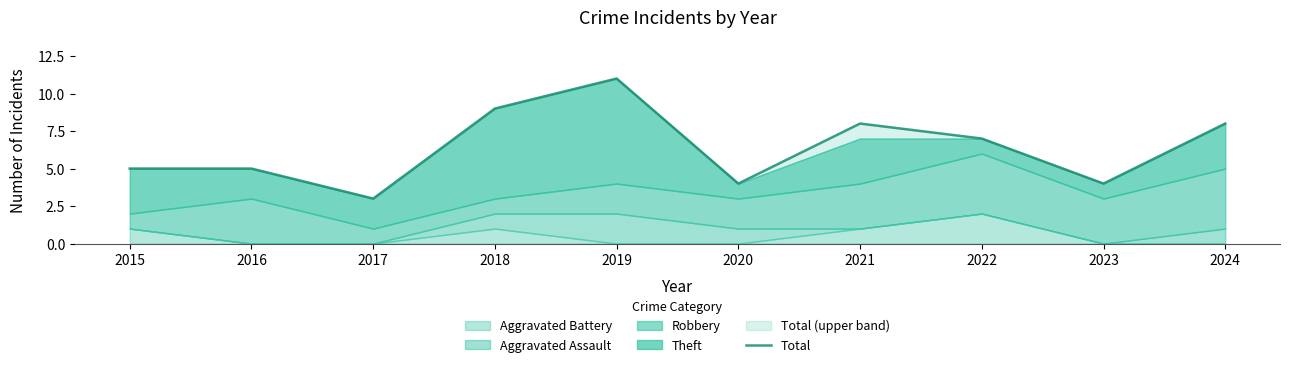

Rank the categories by value from lowest to highest.

2017, 2020, 2023, 2015, 2016, 2022, 2021, 2024, 2018, 2019